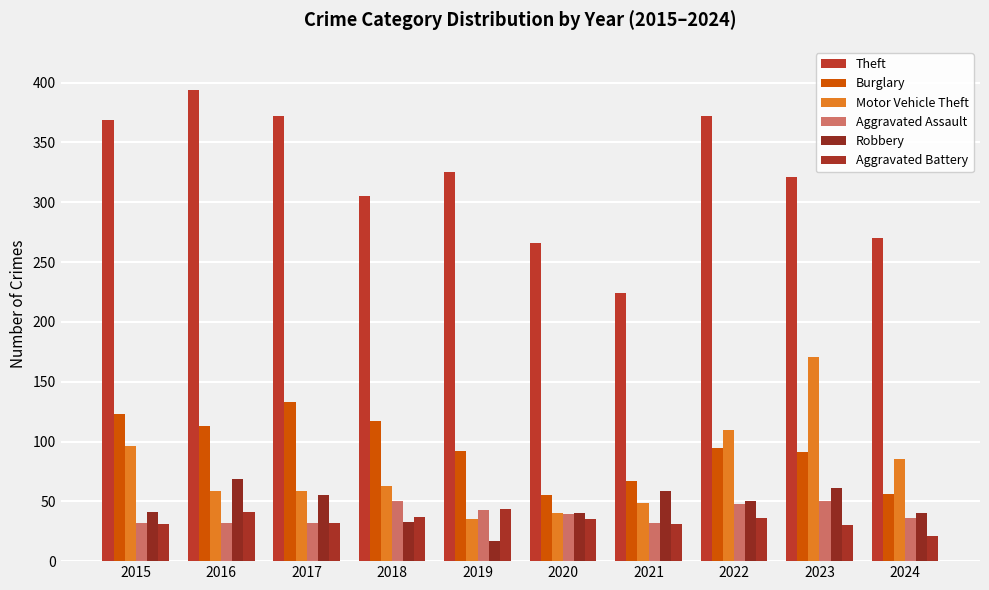

How many distinct data groups are displayed?

6